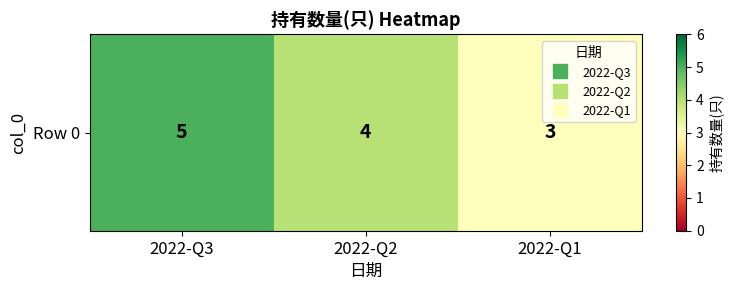

Reading left to right, list all the values displayed in this chart.

2022-Q3=5	2022-Q2=4	2022-Q1=3